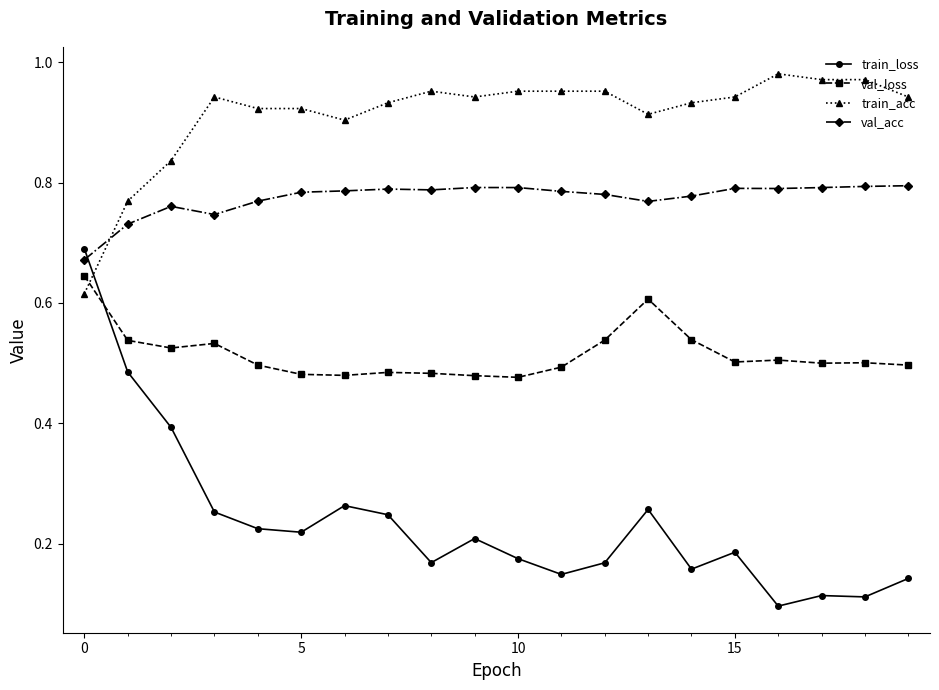

Which series has the widest spread of values?

train_loss